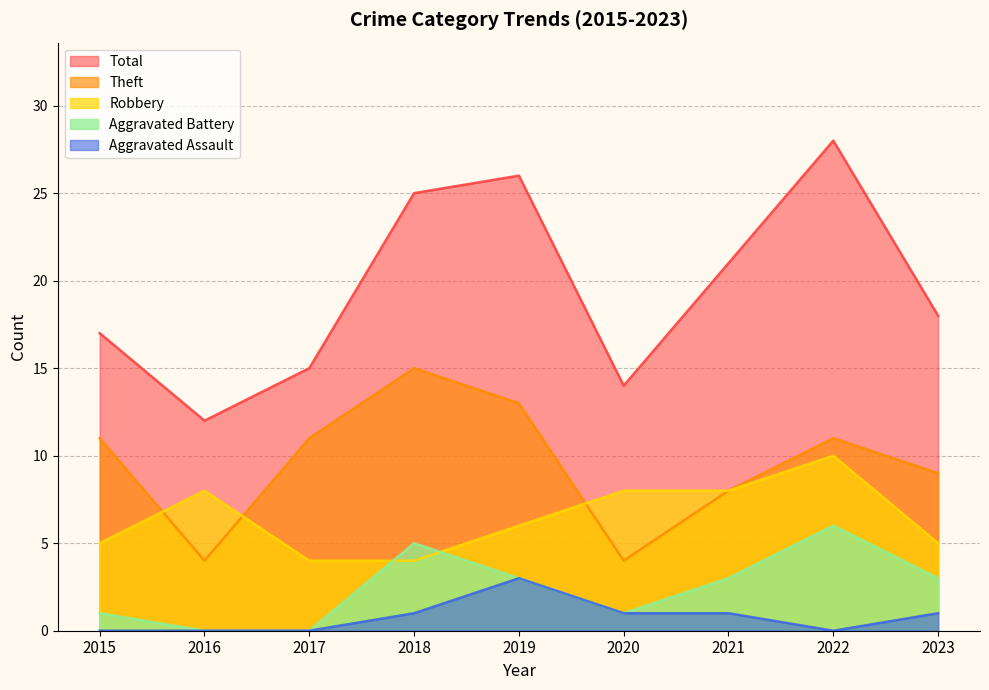

Which has a higher value, 2021 or 2016?

2021